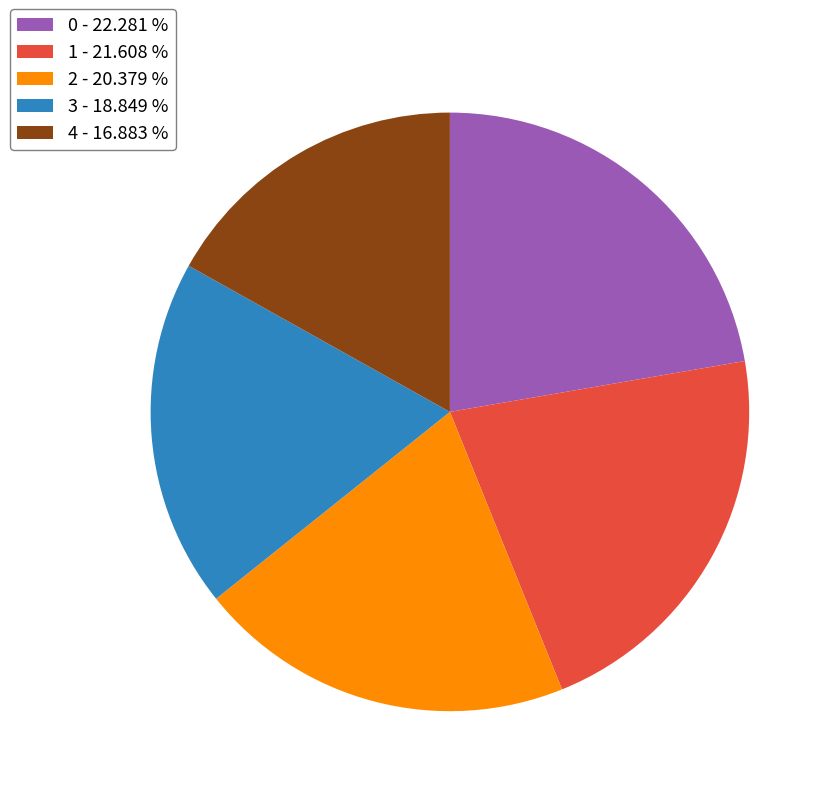

Does 4 represent more than half of the total?

No